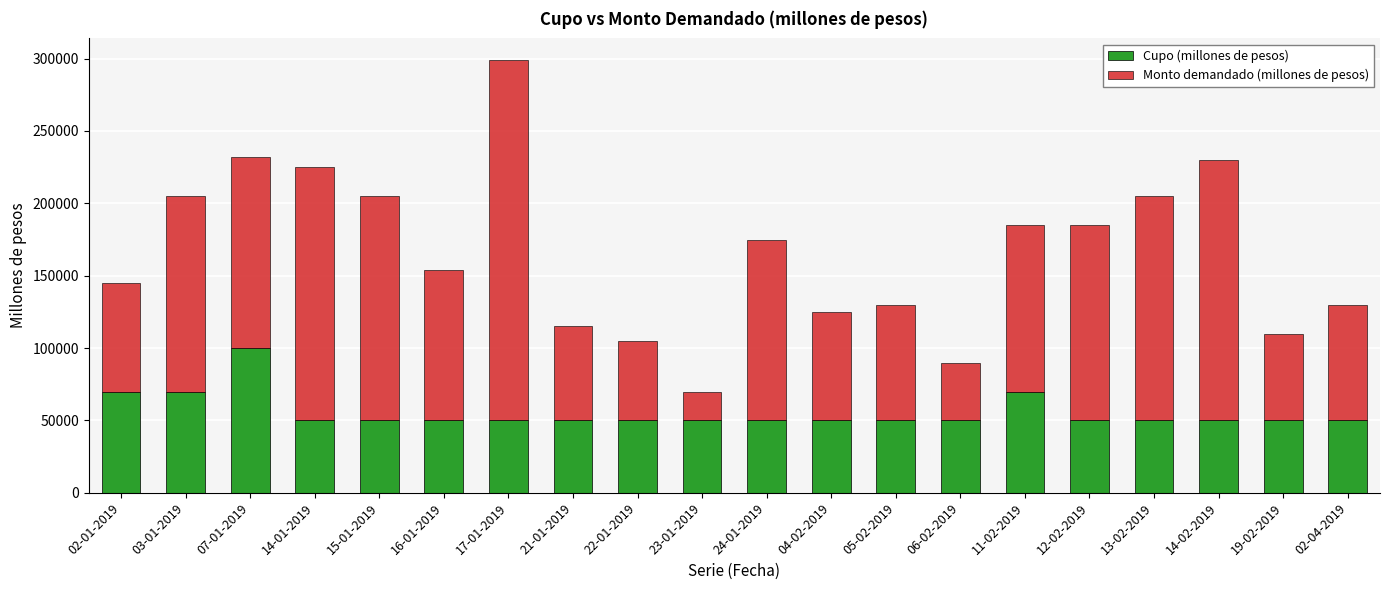

At which label does Cupo (millones de pesos) reach its peak?

07-01-2019